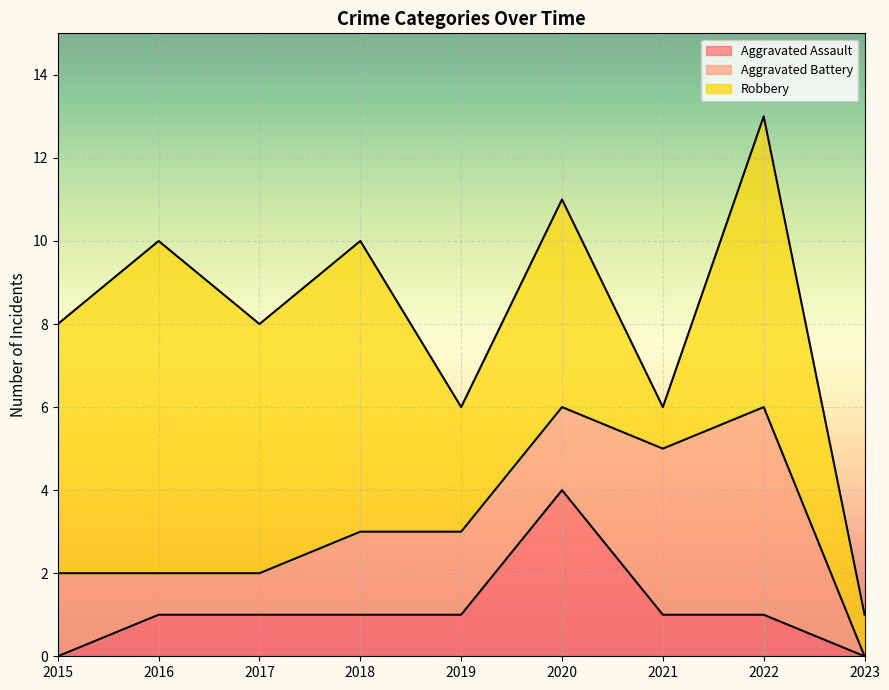

Reading left to right, what are all the values shown in this chart?

Aggravated Assault: 2015=0	2016=1	2017=1	2018=1	2019=1	2020=4	2021=1	2022=1	2023=0
Aggravated Battery: 2015=2	2016=1	2017=1	2018=2	2019=2	2020=2	2021=4	2022=5	2023=0
Robbery: 2015=6	2016=8	2017=6	2018=7	2019=3	2020=5	2021=1	2022=7	2023=1